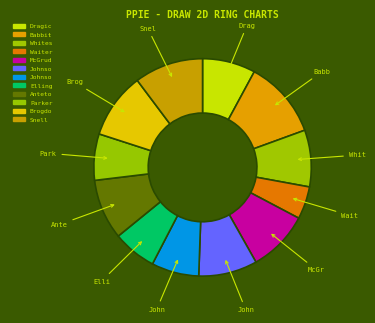

How many segments does this pie chart have?

12